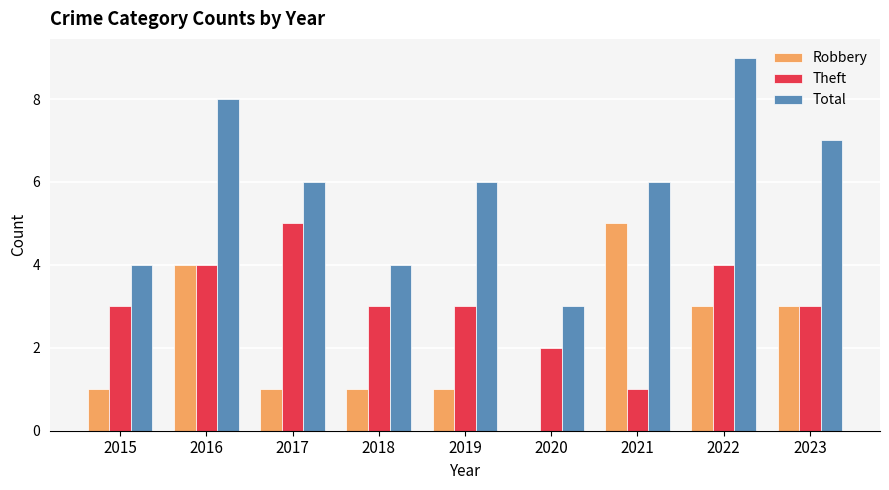

How many positive values does the Robbery series have?

8